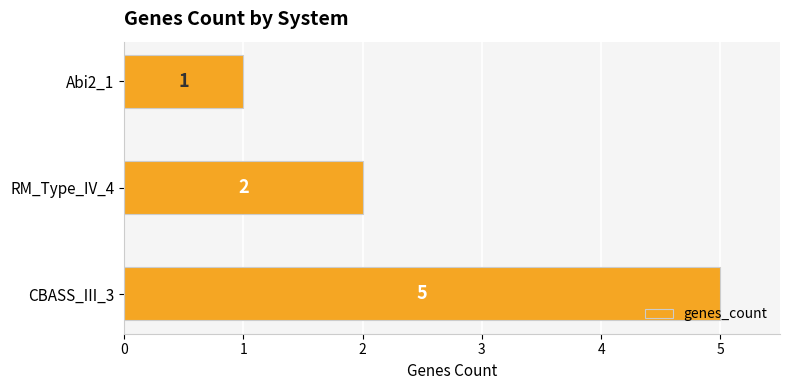

At which category does the chart reach its peak across all series?

CBASS_III_3